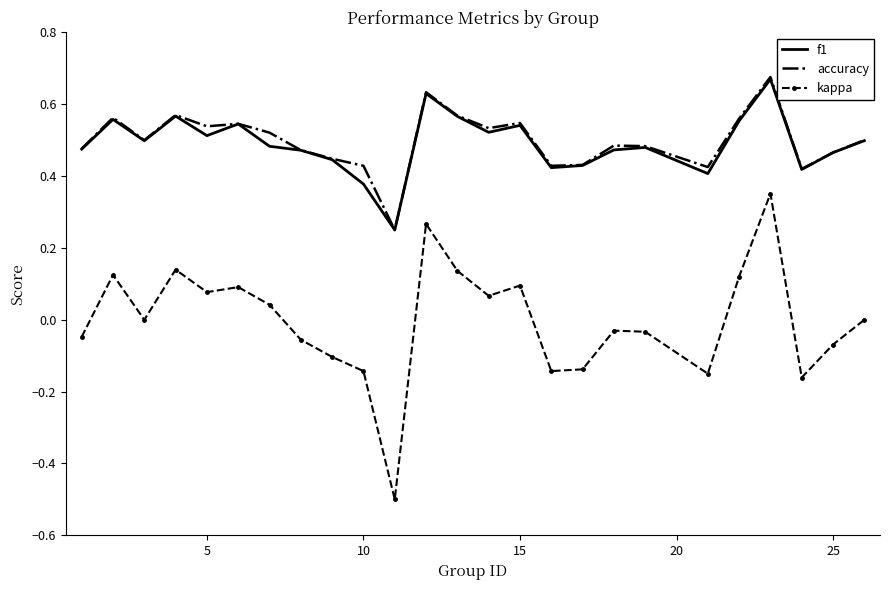

True or false: kappa and accuracy cross at least once.

False